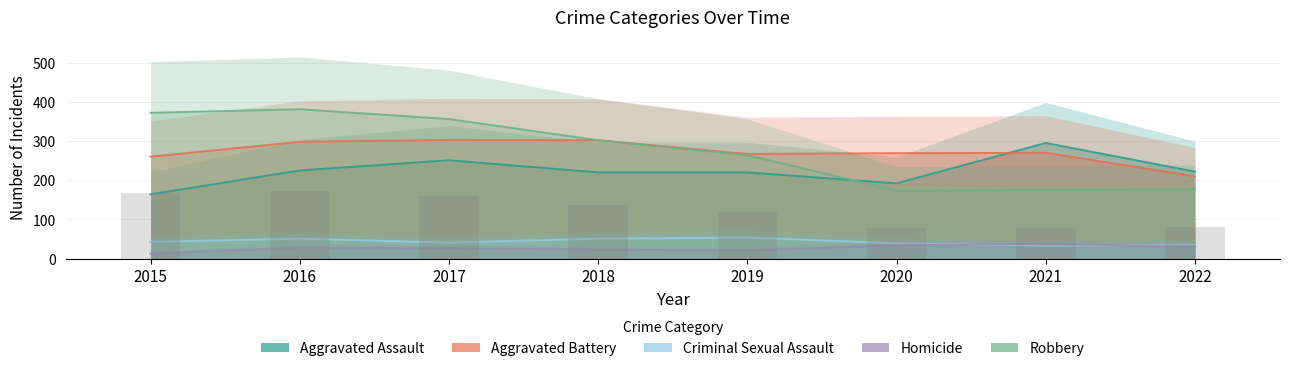

Which series has the largest range (max minus min)?

Robbery